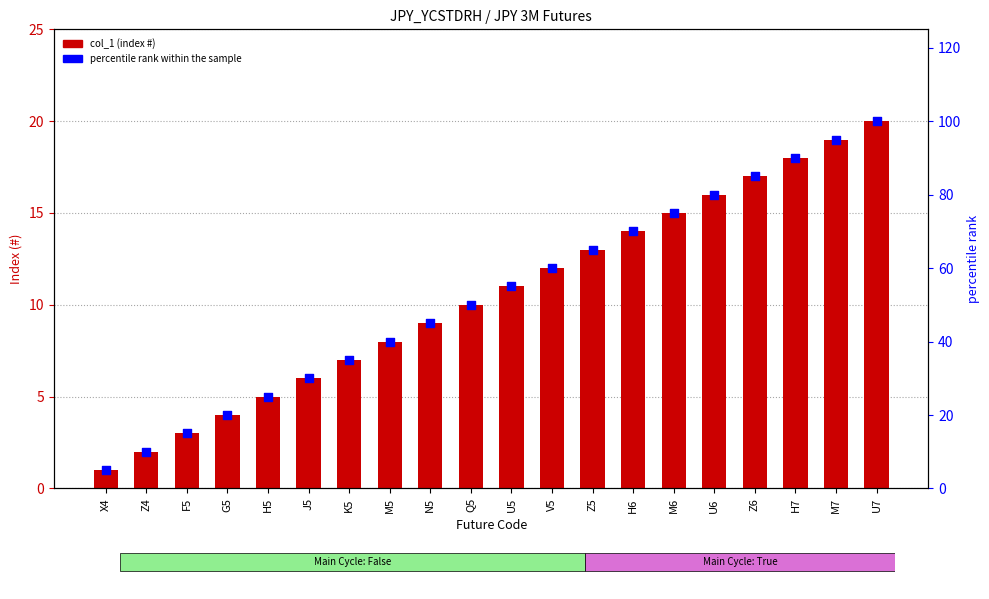

Which series contains the lowest Y value?

col_1